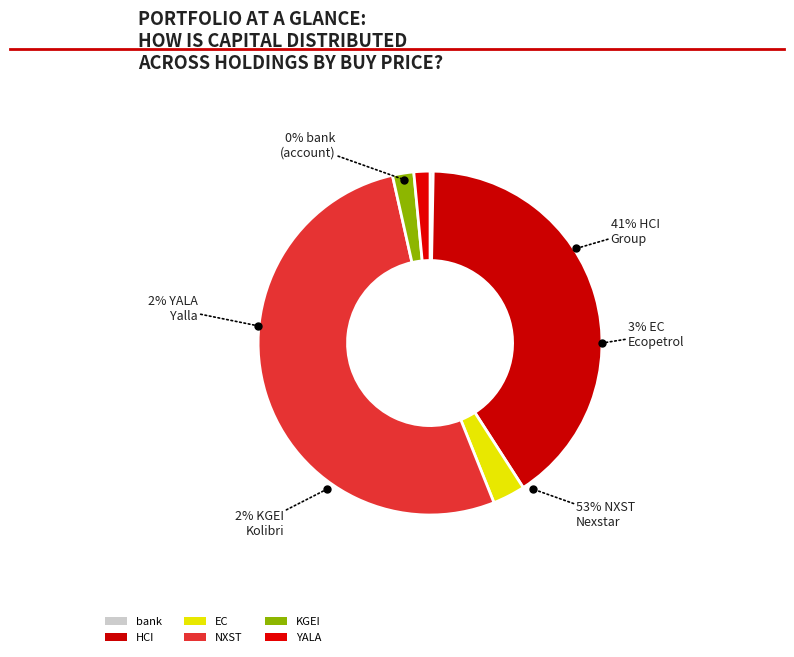

Rank the categories by value from lowest to highest.

bank, YALA, KGEI, EC, HCI, NXST